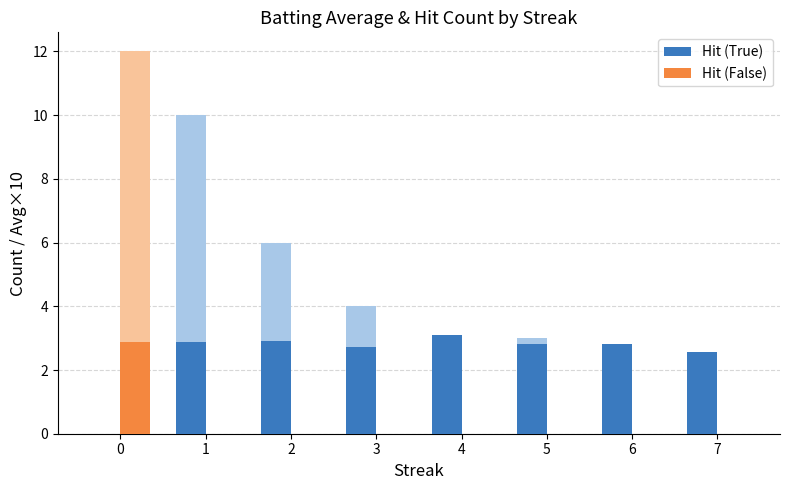

Reading left to right, what are all the values shown in this chart?

Hit (True): 0=0.0	1=2.9	2=2.9	3=2.7	4=3.1	5=2.8	6=2.8	7=2.5
Hit (False): 0=2.9	1=0.0	2=0.0	3=0.0	4=0.0	5=0.0	6=0.0	7=0.0